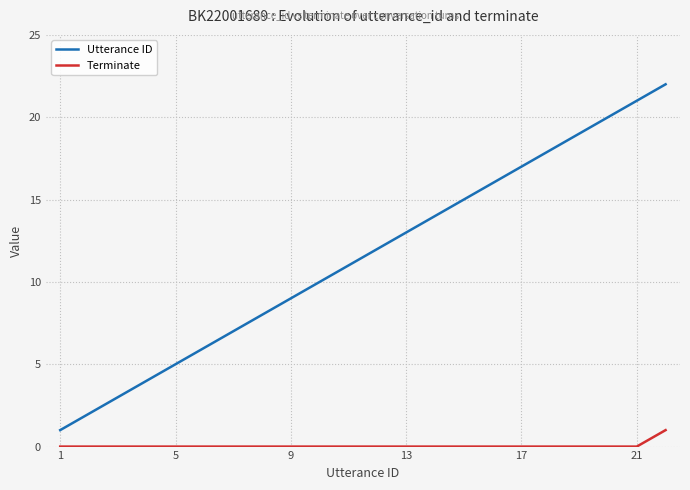

Which series has the largest total across all categories?

Utterance ID